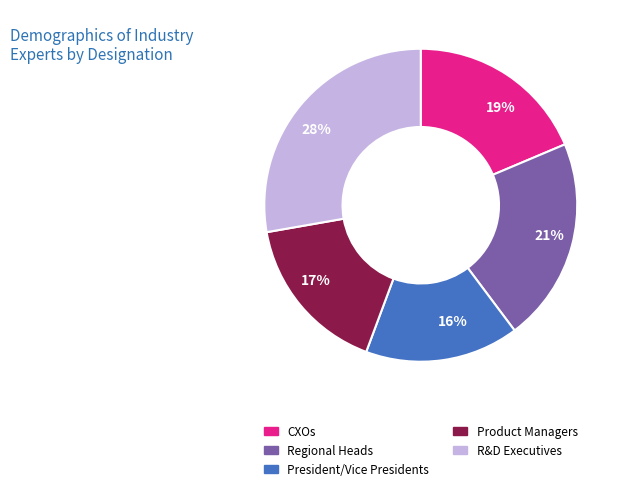

What is the largest slice in the pie chart?

28%